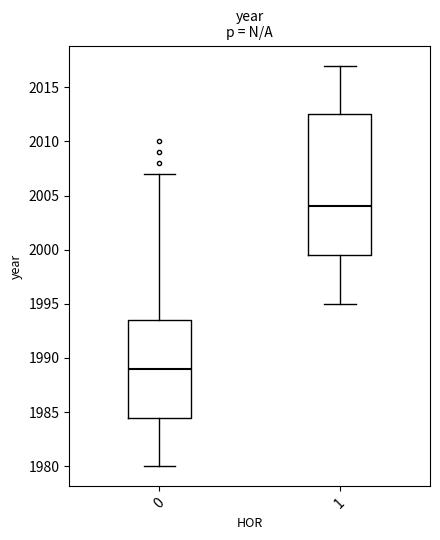

Which box is the tallest, from its lower edge to its upper edge?

1